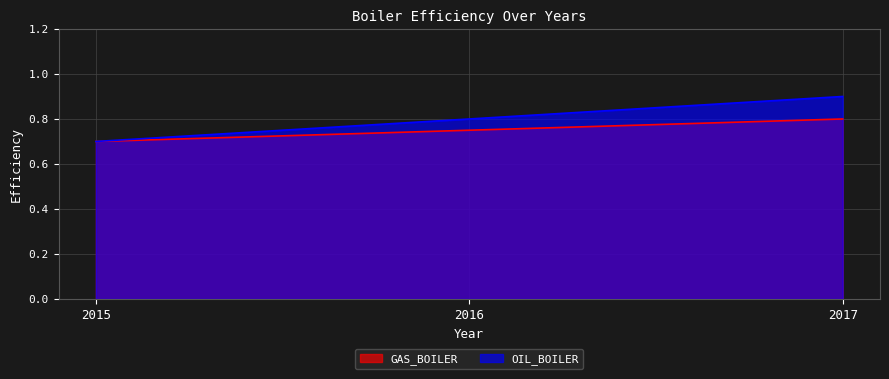

At which category is the sum across all series the highest?

2017